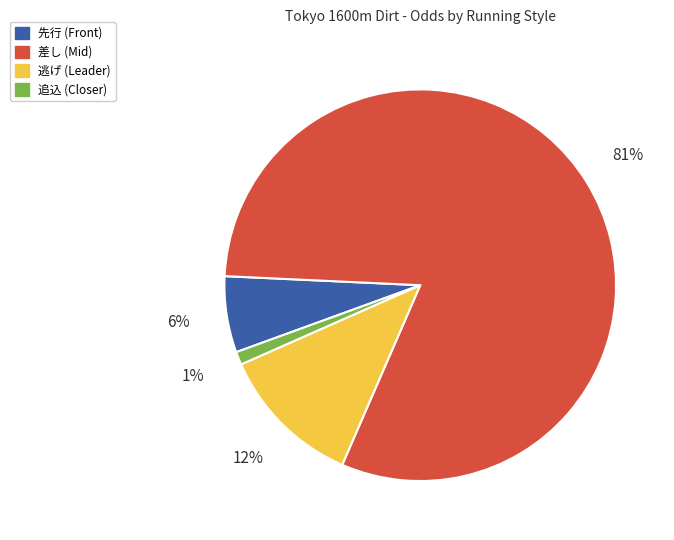

To the nearest percent, what is the difference between the largest and smallest slice percentages?

80%